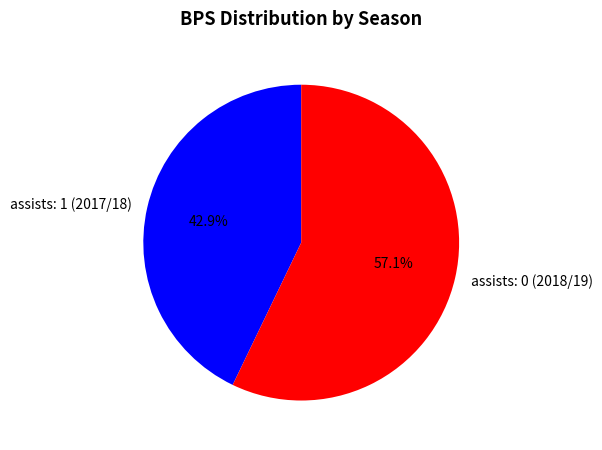

How many segments does this pie chart have?

2